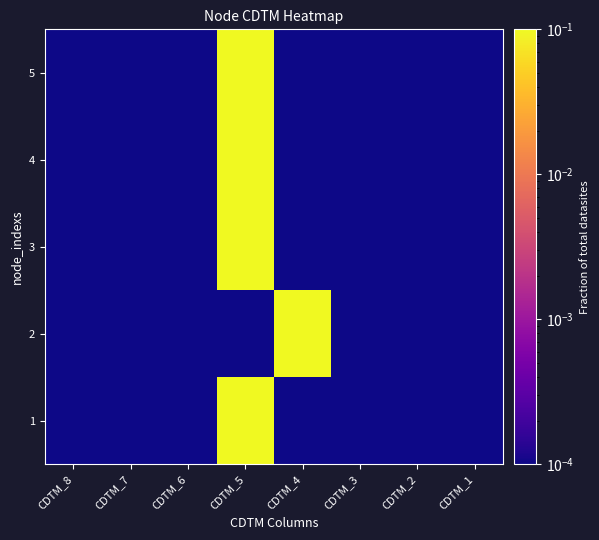

Reading right to left, transcribe all the data shown in this chart.

1: CDTM_1=0.0	CDTM_2=0.0	CDTM_3=0.0	CDTM_4=0.0	CDTM_5=0.1	CDTM_6=0.0	CDTM_7=0.0	CDTM_8=0.0
2: CDTM_1=0.0	CDTM_2=0.0	CDTM_3=0.0	CDTM_4=0.1	CDTM_5=0.0	CDTM_6=0.0	CDTM_7=0.0	CDTM_8=0.0
3: CDTM_1=0.0	CDTM_2=0.0	CDTM_3=0.0	CDTM_4=0.0	CDTM_5=0.1	CDTM_6=0.0	CDTM_7=0.0	CDTM_8=0.0
4: CDTM_1=0.0	CDTM_2=0.0	CDTM_3=0.0	CDTM_4=0.0	CDTM_5=0.1	CDTM_6=0.0	CDTM_7=0.0	CDTM_8=0.0
5: CDTM_1=0.0	CDTM_2=0.0	CDTM_3=0.0	CDTM_4=0.0	CDTM_5=0.1	CDTM_6=0.0	CDTM_7=0.0	CDTM_8=0.0